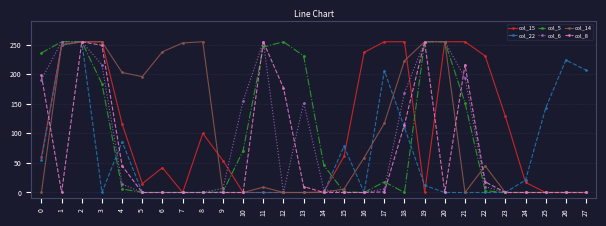

What is the greatest value displayed?

255